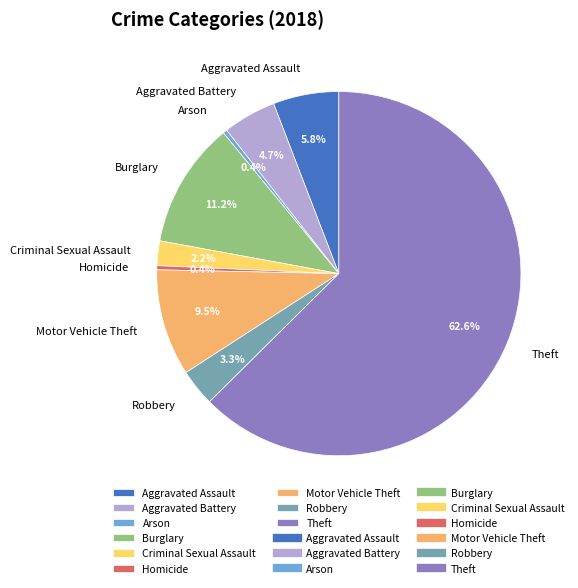

What percentage is the Aggravated Assault slice, to the nearest percent?

6%